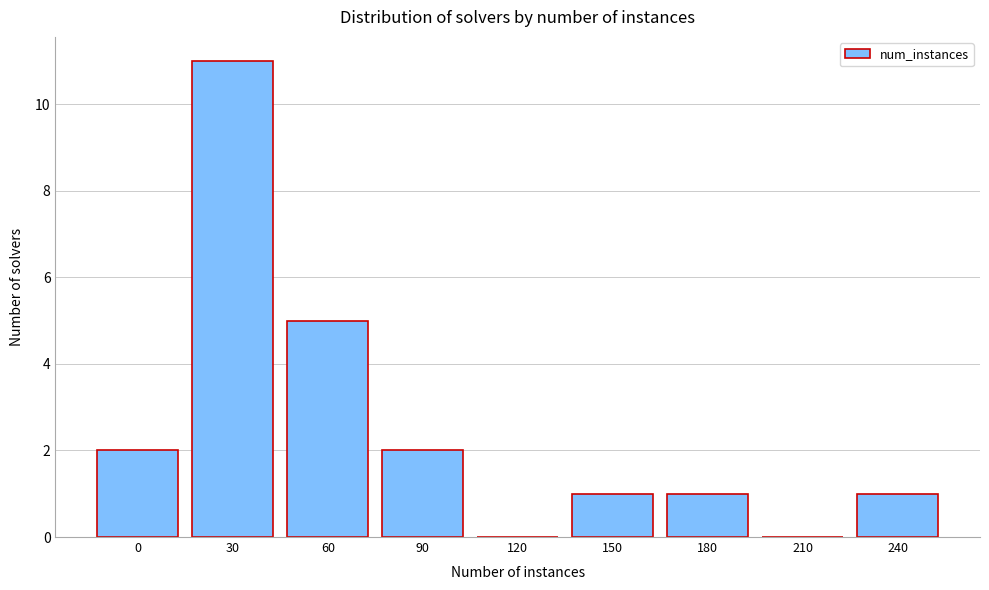

Reading left to right, extract all data points from this chart.

0=2	30=11	60=5	90=2	120=0	150=1	180=1	210=0	240=1